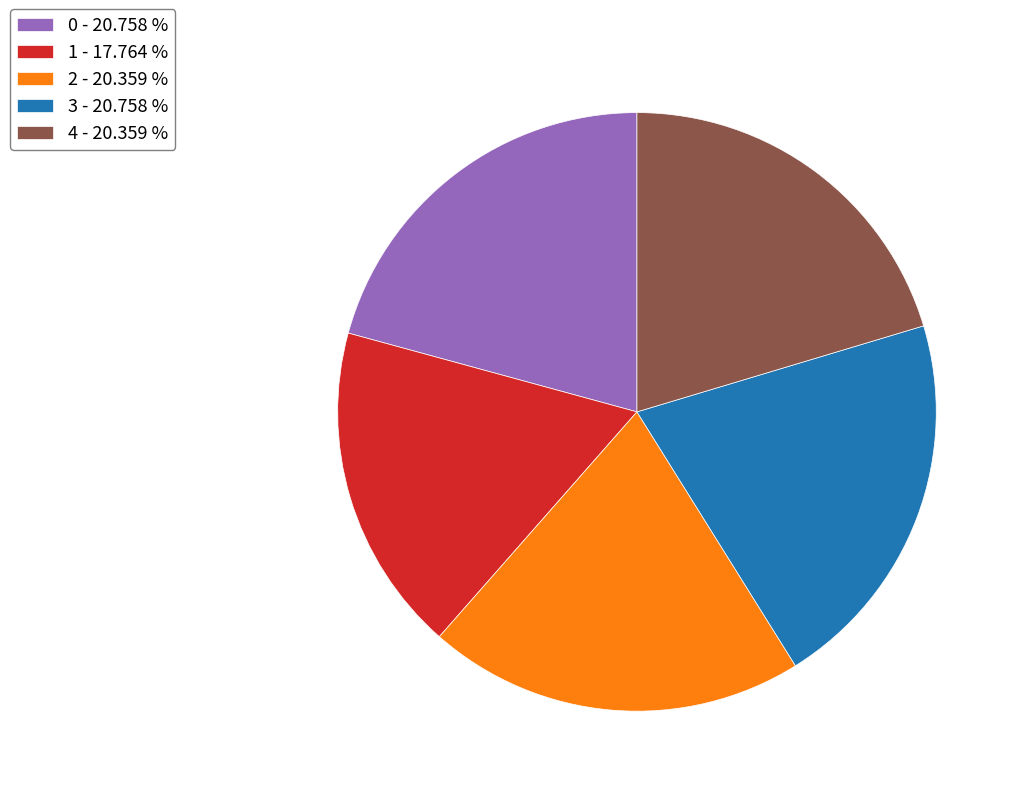

Is the sum of 2 and 1 greater than half?

No